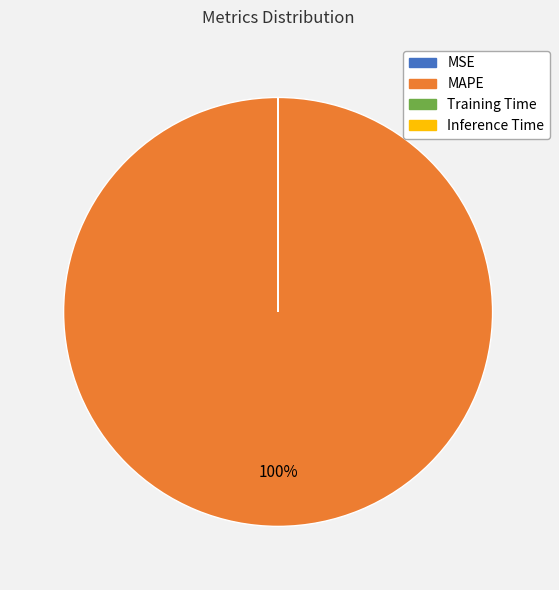

To the nearest percent, what is the difference between the largest and smallest slice percentages?

100%